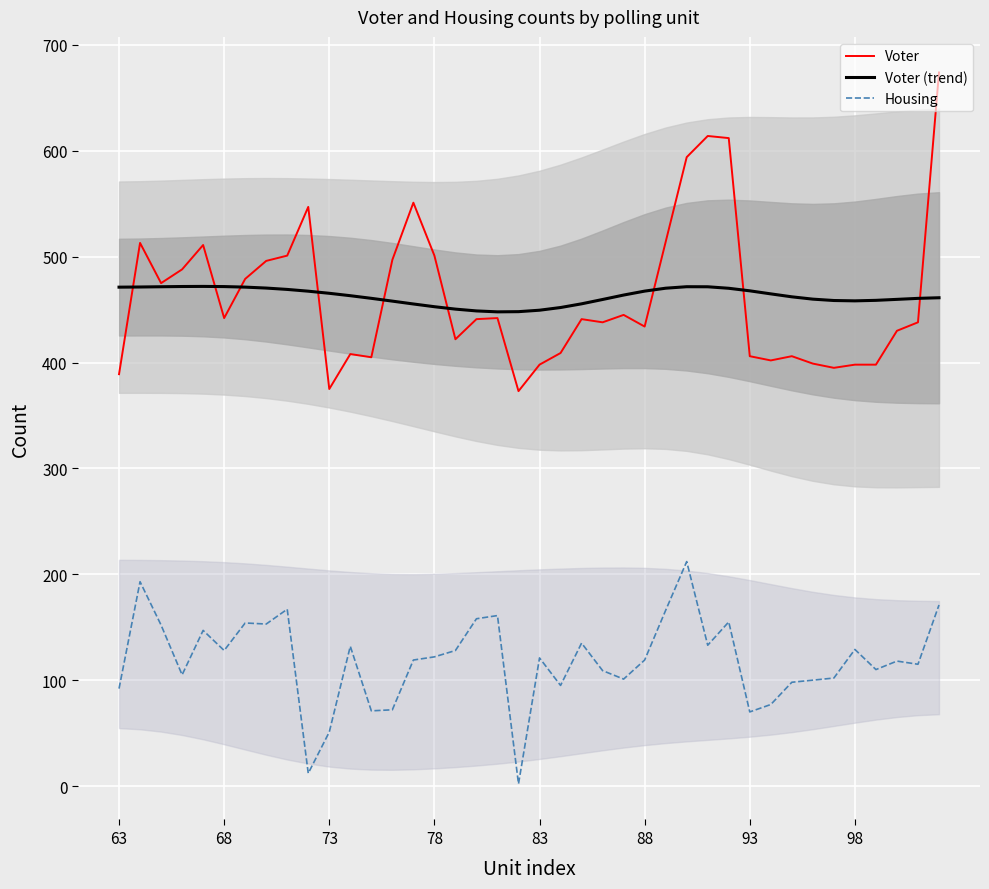

The value of Voter (trend) at 98 is 458.3. True or false?

True